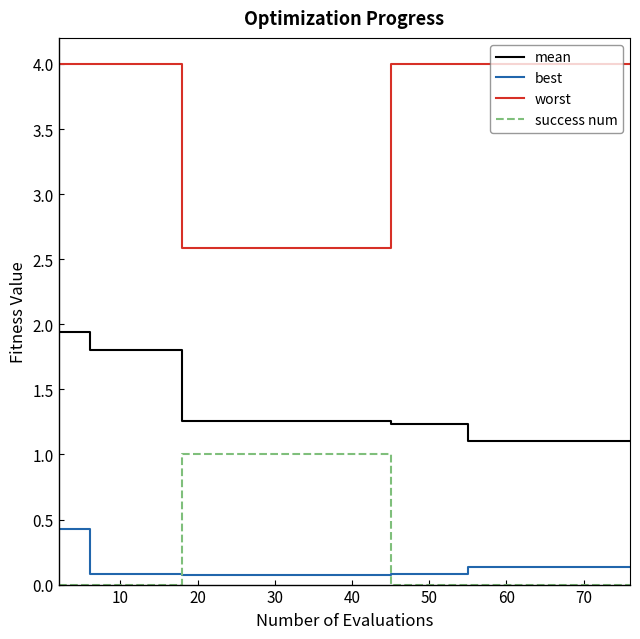

What is the minimum value for mean?

1.1